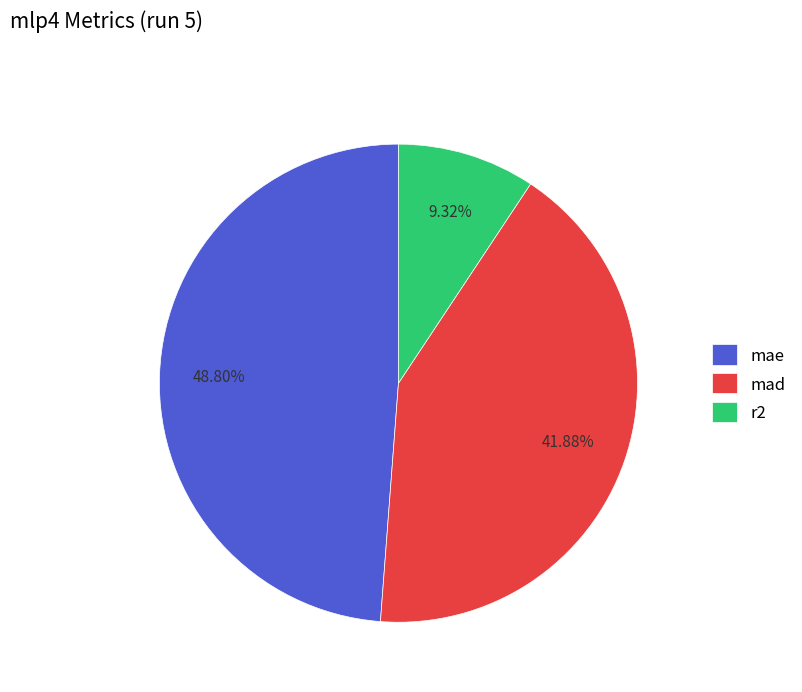

To the nearest percent, what portion does mad represent?

42%